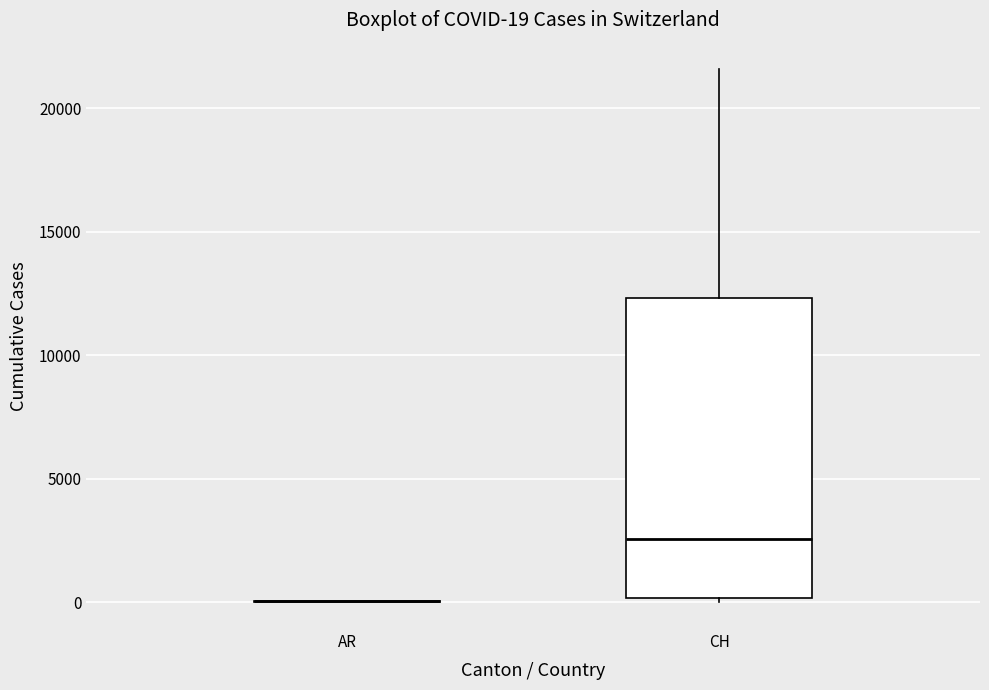

Comparing the boxes themselves (not the whiskers), which one is the tallest?

CH